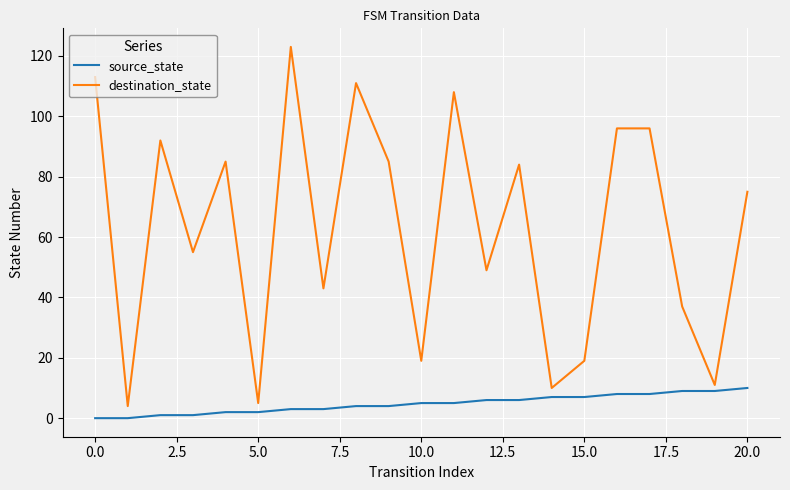

True or false: destination_state and source_state cross at least once.

False